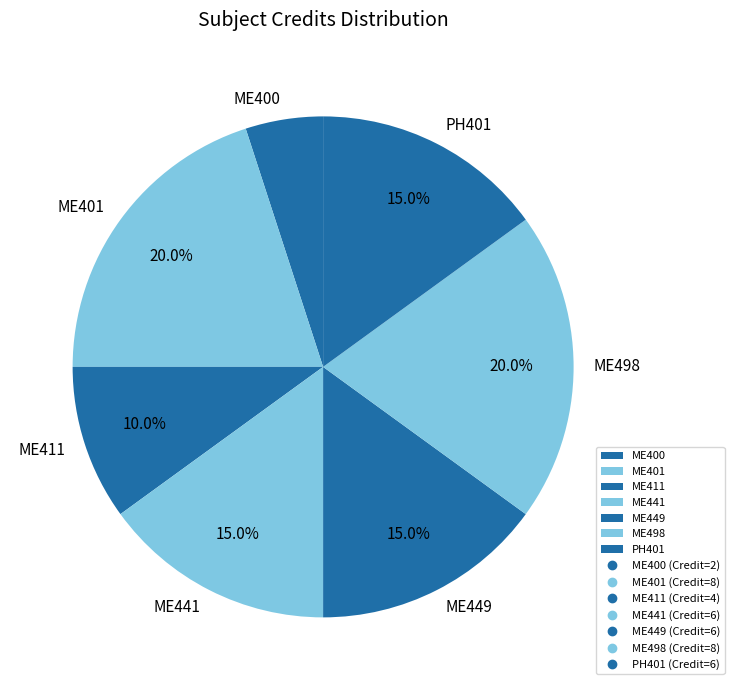

What percentage is the PH401 slice, to the nearest percent?

15%